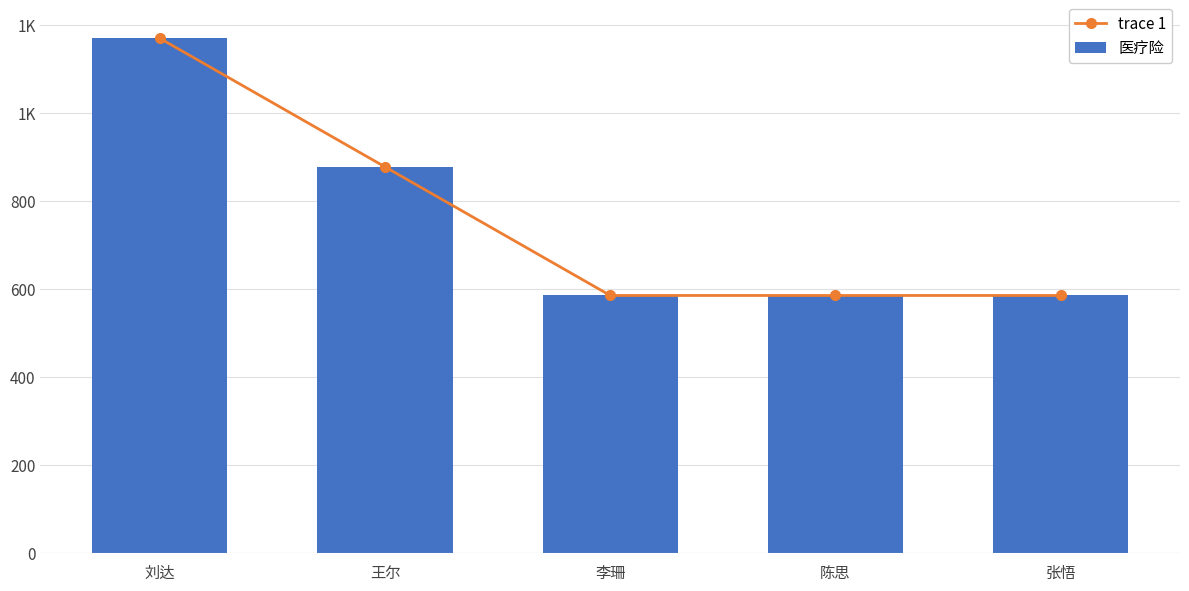

At which category does the chart reach its peak across all series?

刘达